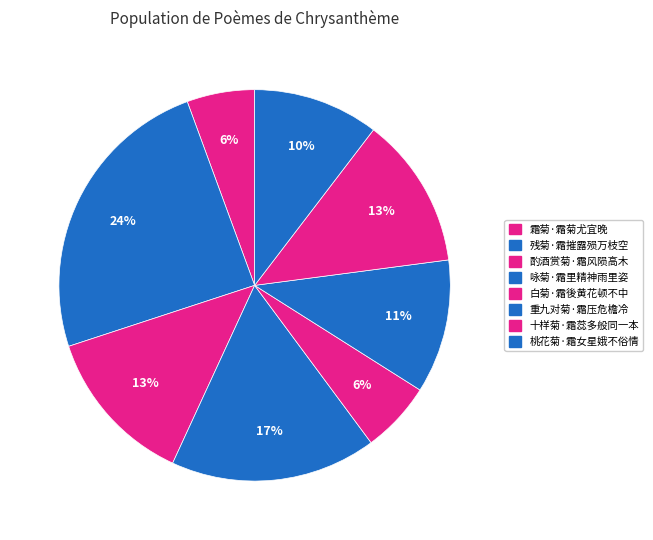

How many segments does this pie chart have?

8